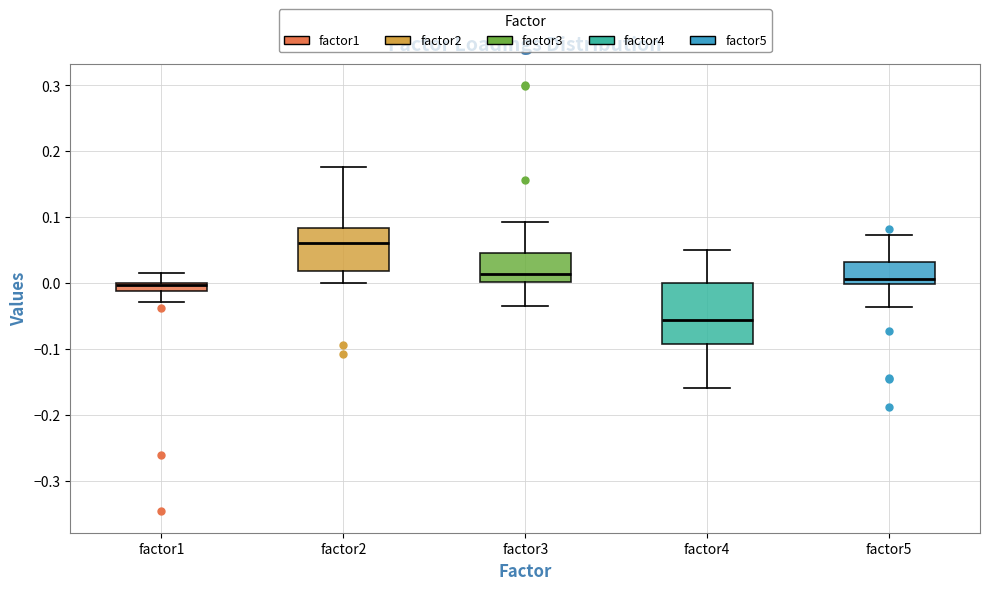

Where does the lower whisker of the box for factor4 end on the y-axis? The values are not printed on the chart, so give them approximately, as read against the axis.

-0.16